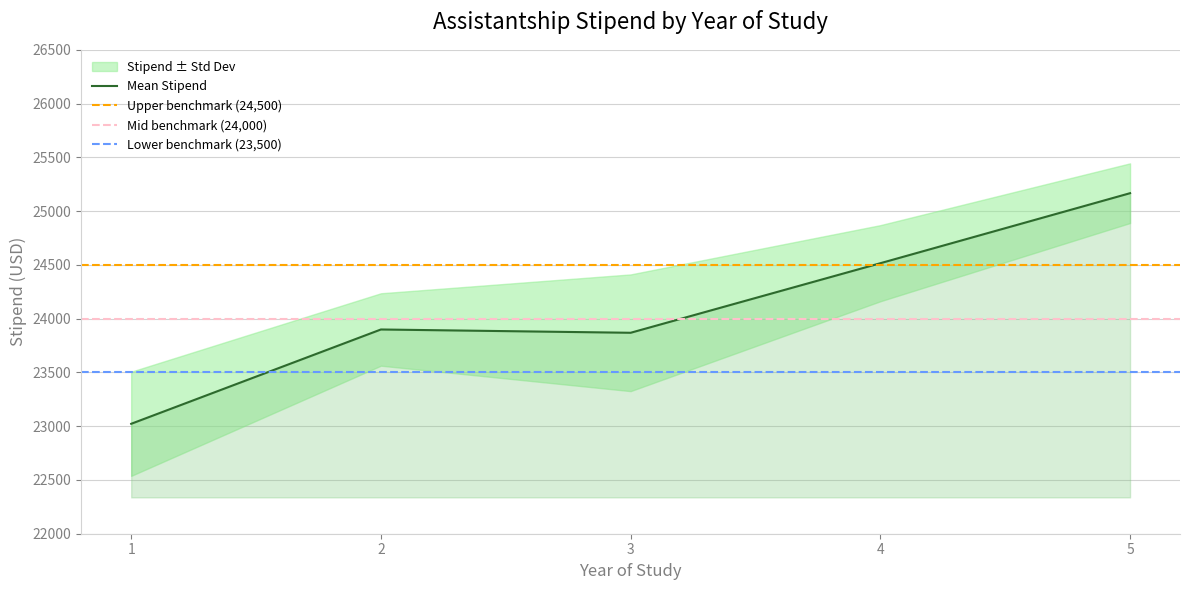

What is the difference between the second highest and second lowest values?

701.8